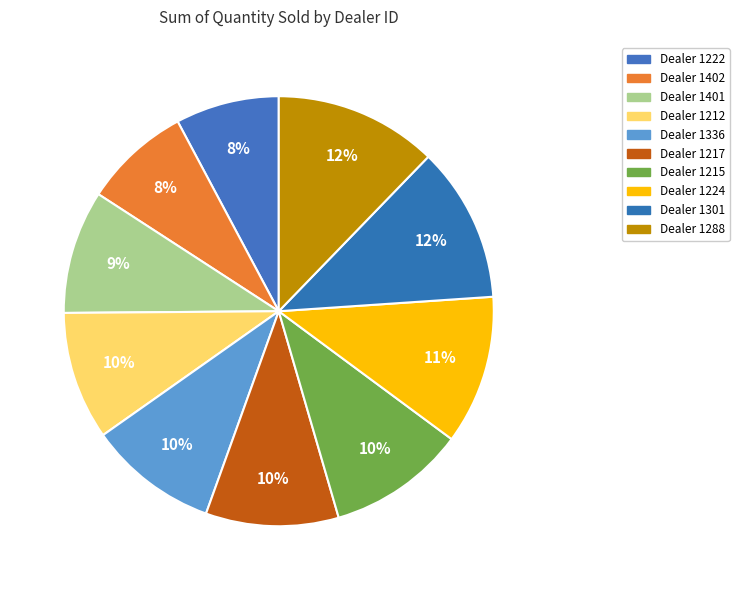

How many slices are in this pie chart?

10